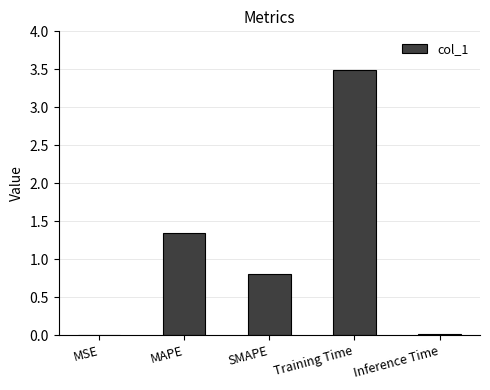

What is the sum of all values?

5.7